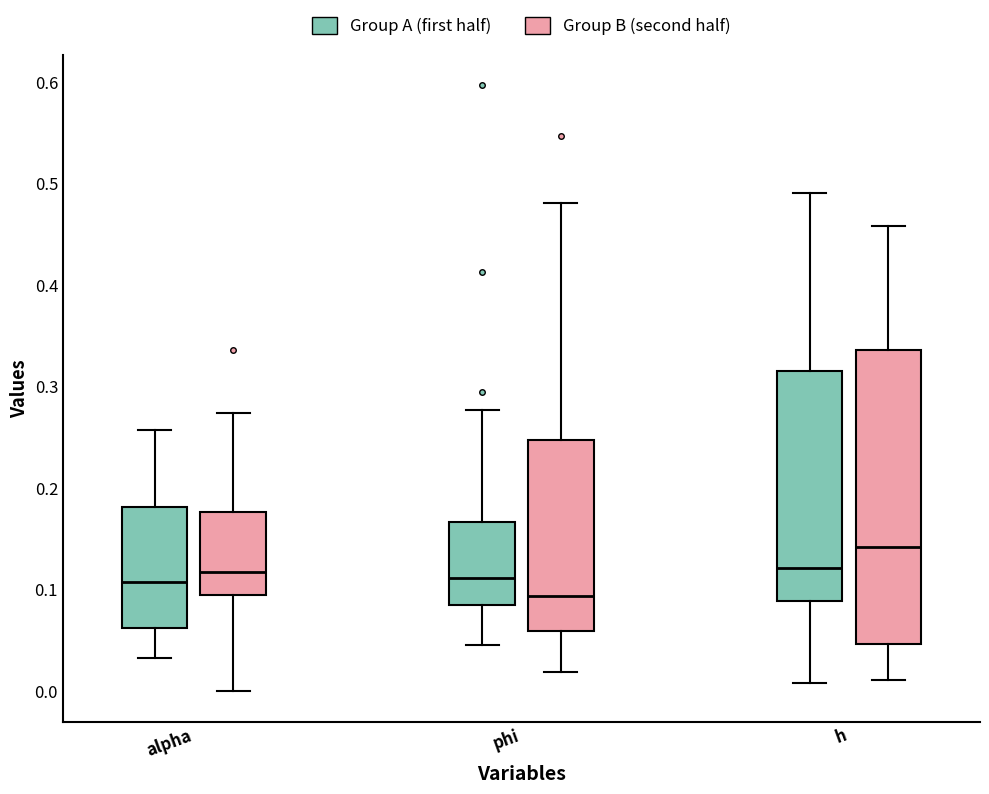

Reading left to right, transcribe this box plot: for each box, give where its median line is, the range the box spans, and where its two whiskers end, as read against the y-axis. The values are not printed on the chart, so give them approximately, as read against the axis.

alpha (Group A (first half)): median 0.11, box 0.06 to 0.18, whiskers 0.03 to 0.26
alpha (Group B (second half)): median 0.12, box 0.09 to 0.18, whiskers 0.00 to 0.27
phi (Group A (first half)): median 0.11, box 0.09 to 0.17, whiskers 0.05 to 0.28
phi (Group B (second half)): median 0.09, box 0.06 to 0.25, whiskers 0.02 to 0.48
h (Group A (first half)): median 0.12, box 0.09 to 0.32, whiskers 0.01 to 0.49
h (Group B (second half)): median 0.14, box 0.05 to 0.34, whiskers 0.01 to 0.46